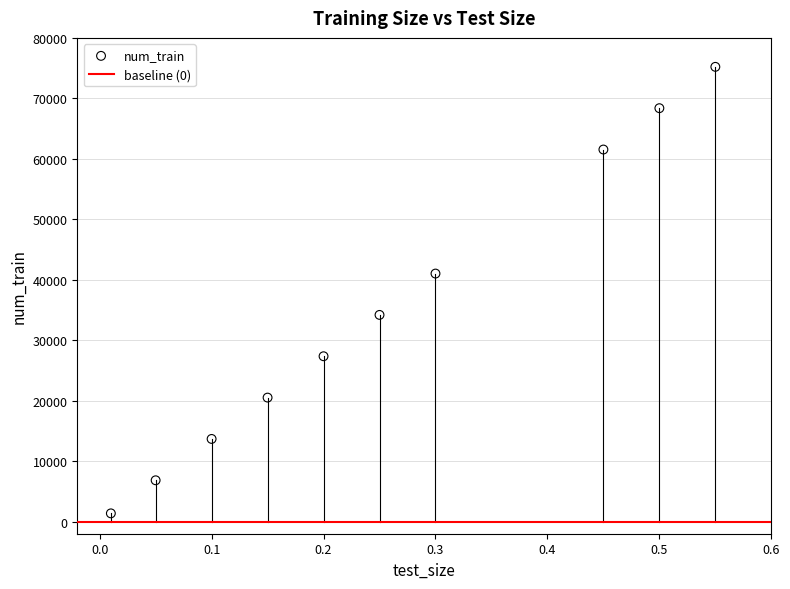

What is the range of Y values (max minus min)?

73845